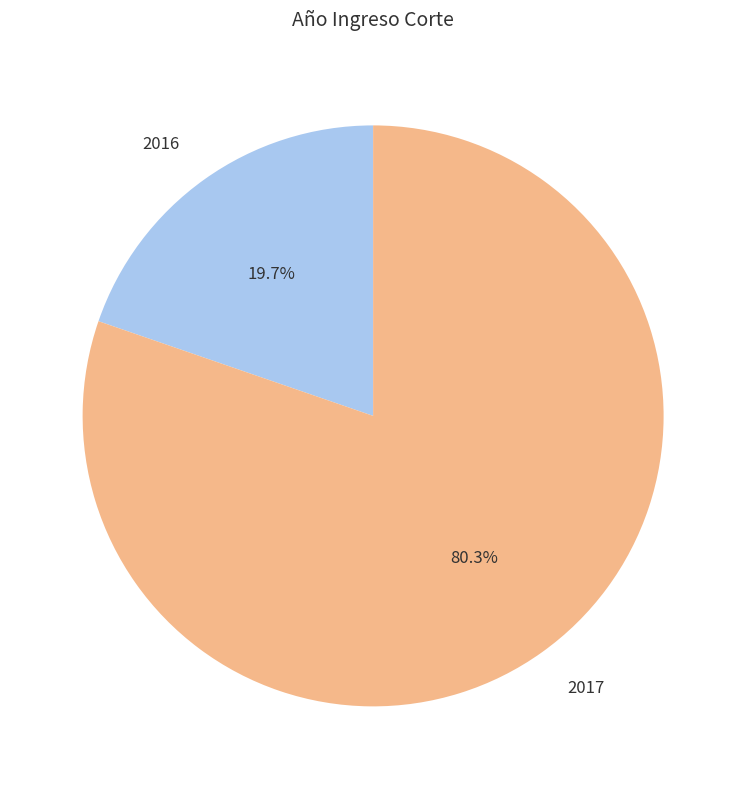

Approximately how many times larger is the value at 2016 compared to 2017?

0.2